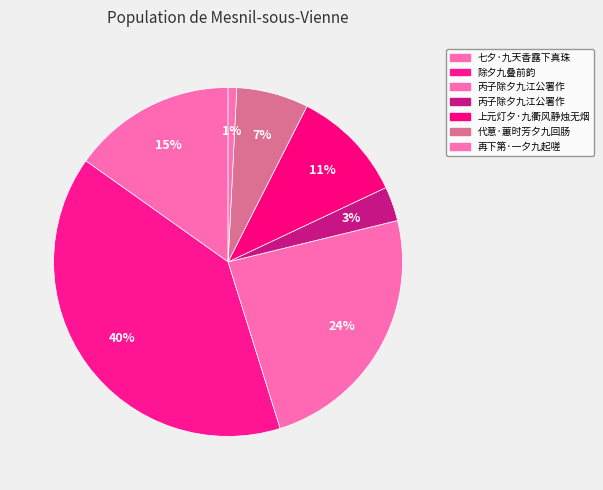

Rank the categories by value from lowest to highest.

再下第·一夕九起嗟, 丙子除夕九江公署作, 代意·蕙时芳夕九回肠, 上元灯夕·九衢风静烛无烟, 七夕·九天香露下真珠, 丙子除夕九江公署作, 除夕九叠前韵